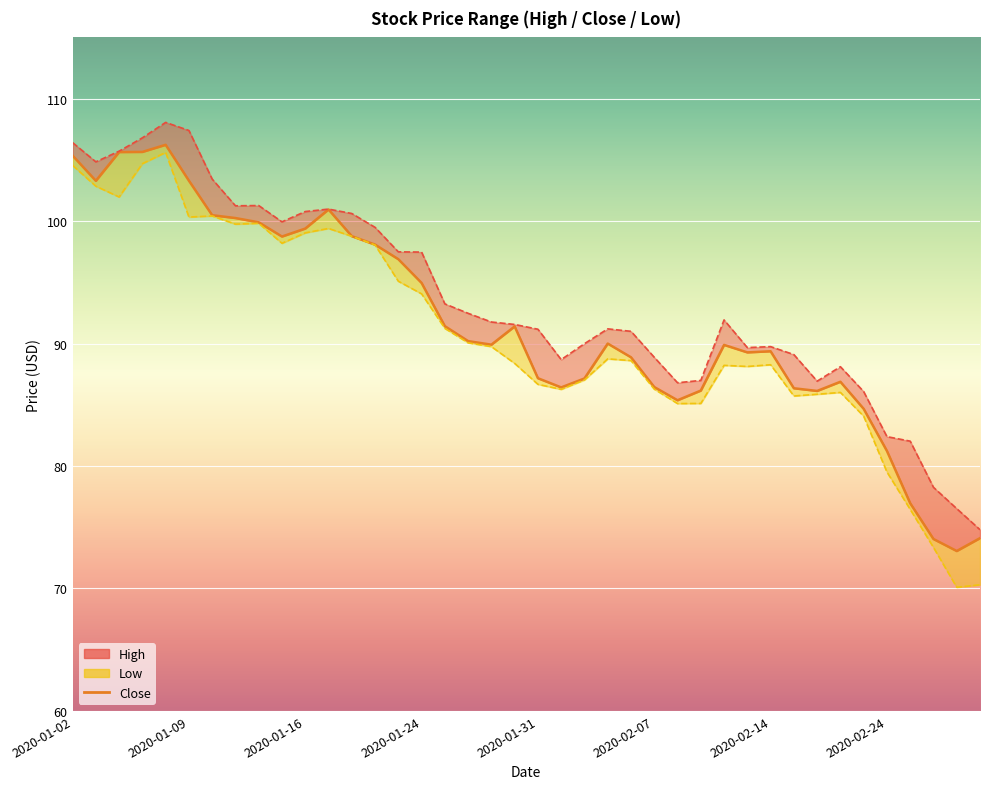

In Close, how many points are higher than both neighbors (excluding endpoints)?

7